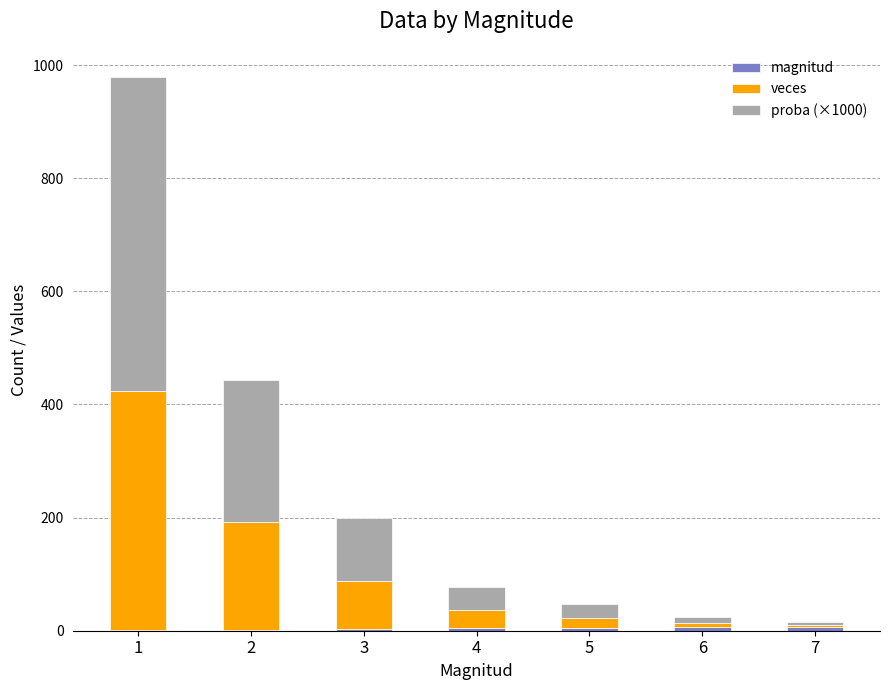

Are the bars horizontal?

No